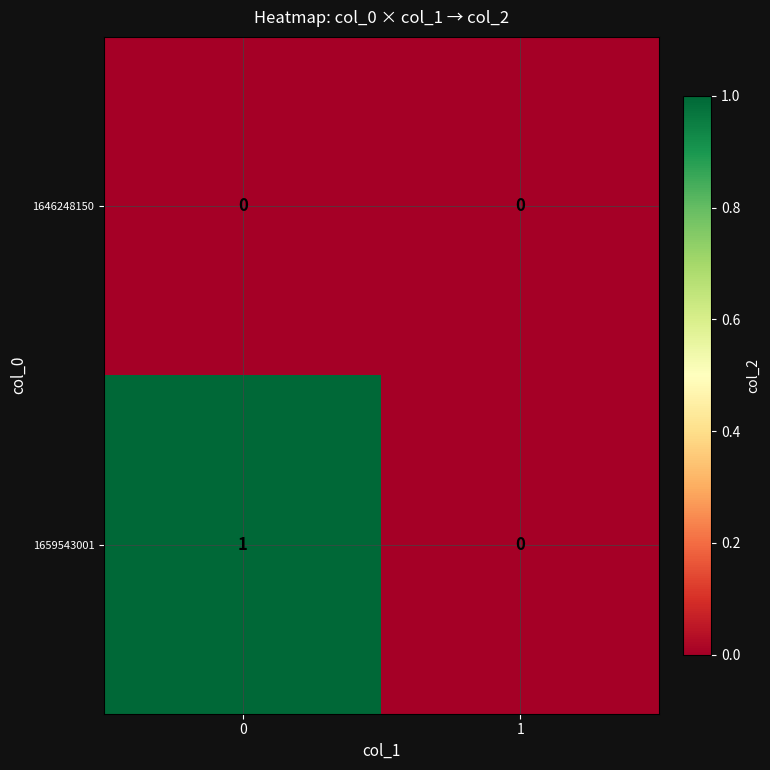

Is it true that 1646248150 equals 0 at 1?

True